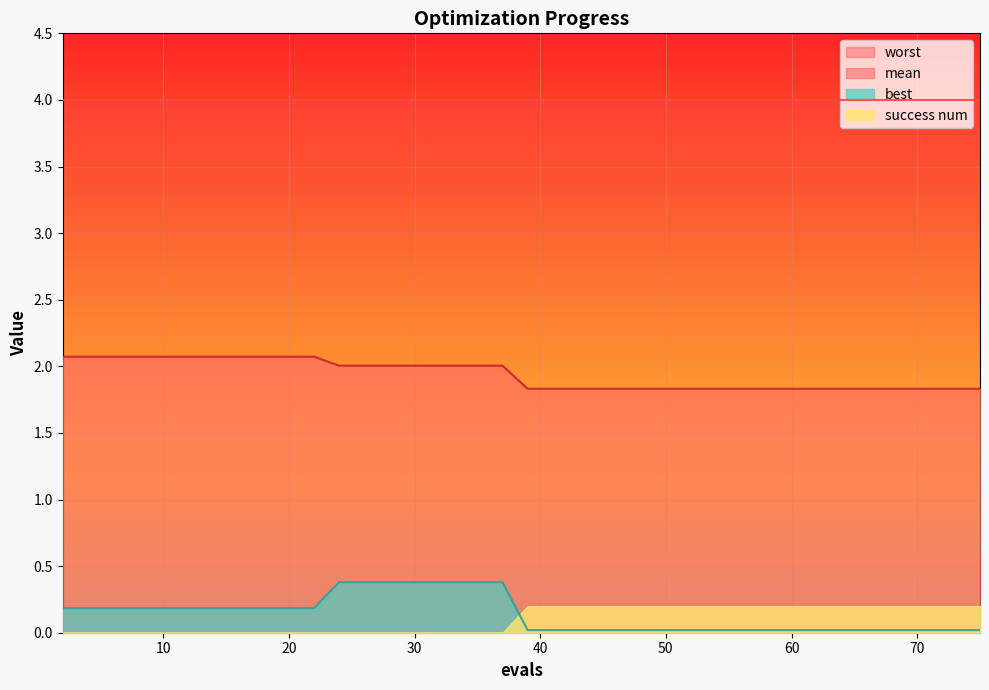

At which label does best reach its peak?

24